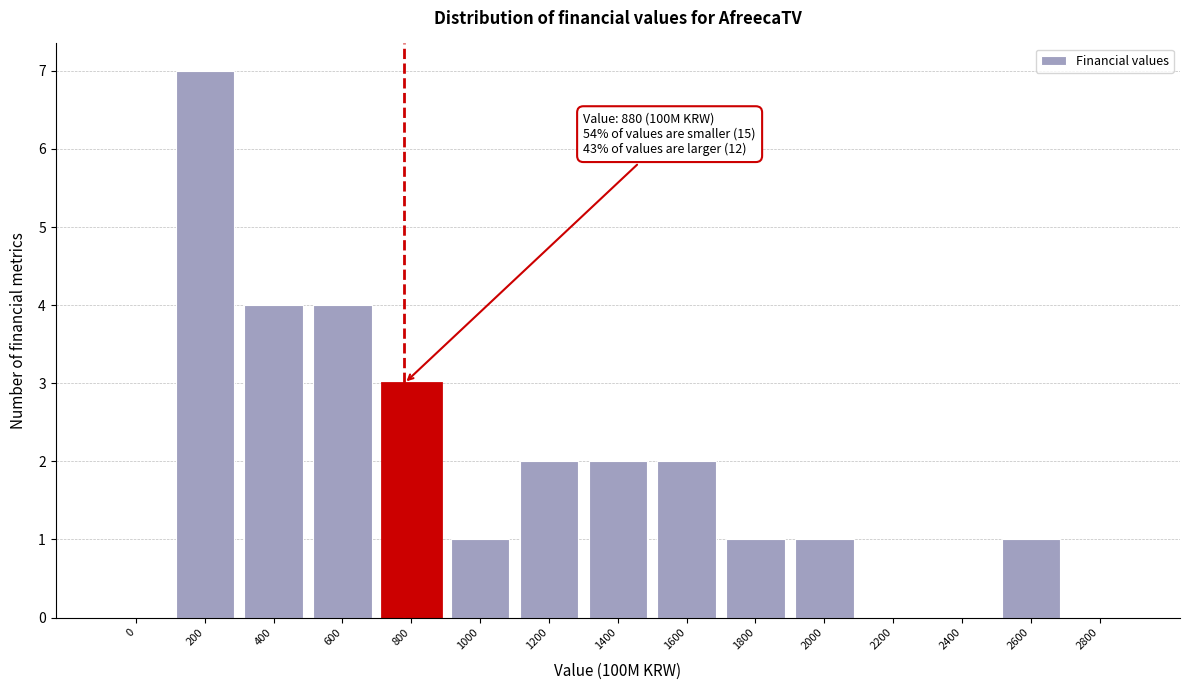

Reading left to right, extract all data points from this chart.

0=0	200=7	400=4	600=4	800=3	1000=1	1200=2	1400=2	1600=2	1800=1	2000=1	2200=0	2400=0	2600=1	2800=0